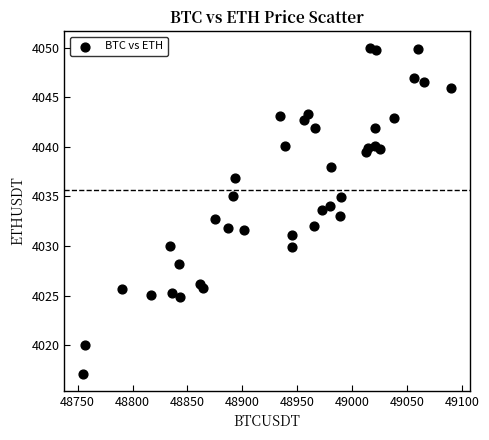

What is the range of Y values (max minus min)?

33.0